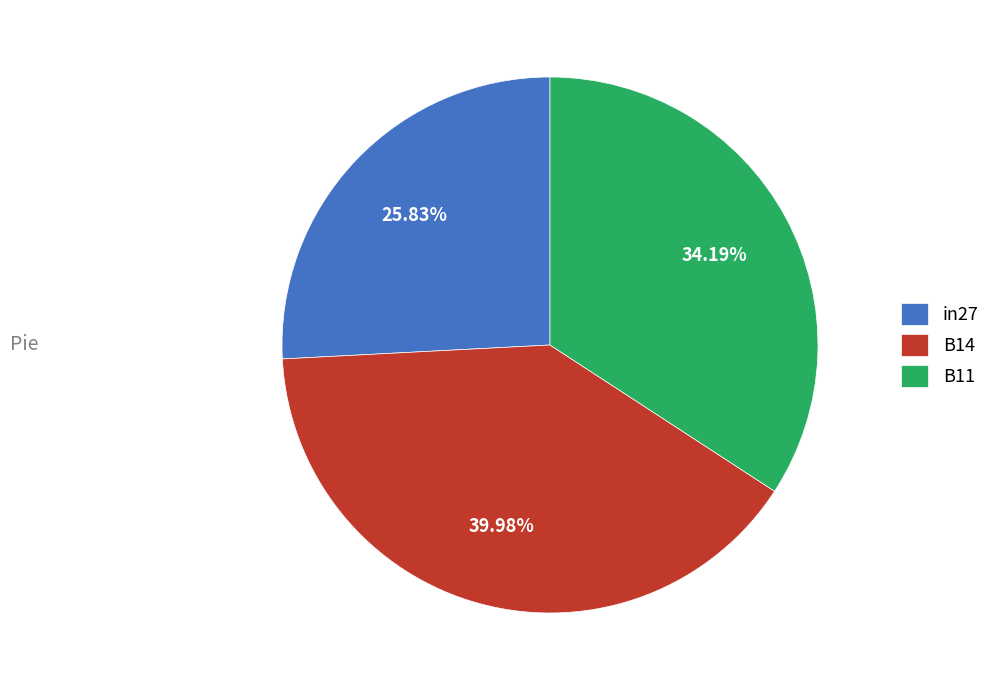

Which has a higher value, B14 or B11?

B14